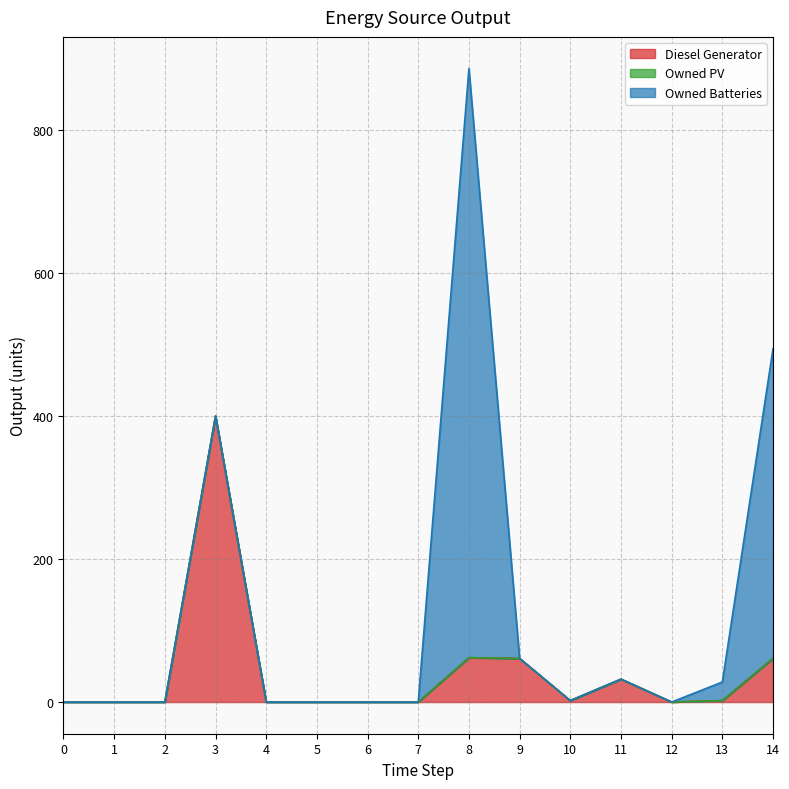

Reading left to right, transcribe all the data shown in this chart.

Diesel Generator: 0.0	0.0	0.0	400.0	0.0	0.0	0.0	0.0	62.0	61.0	2.0	32.0	0.0	2.0	61.0
Owned PV: 0.0	0.0	0.0	0.0	0.0	0.0	0.0	0.0	0.0	0.0	0.0	0.0	0.0	0.0	0.0
Owned Batteries: 0.0	0.0	0.0	0.0	0.0	0.0	0.0	0.0	824.0	0.0	0.0	0.0	0.0	26.0	433.0